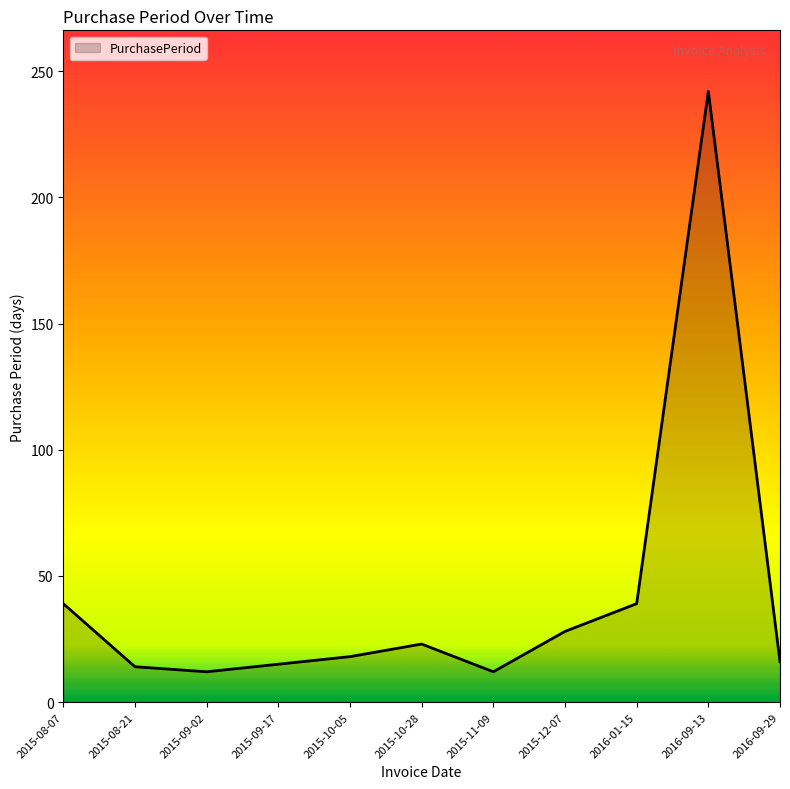

True or false: there are more than 1 points higher than both neighbors.

True